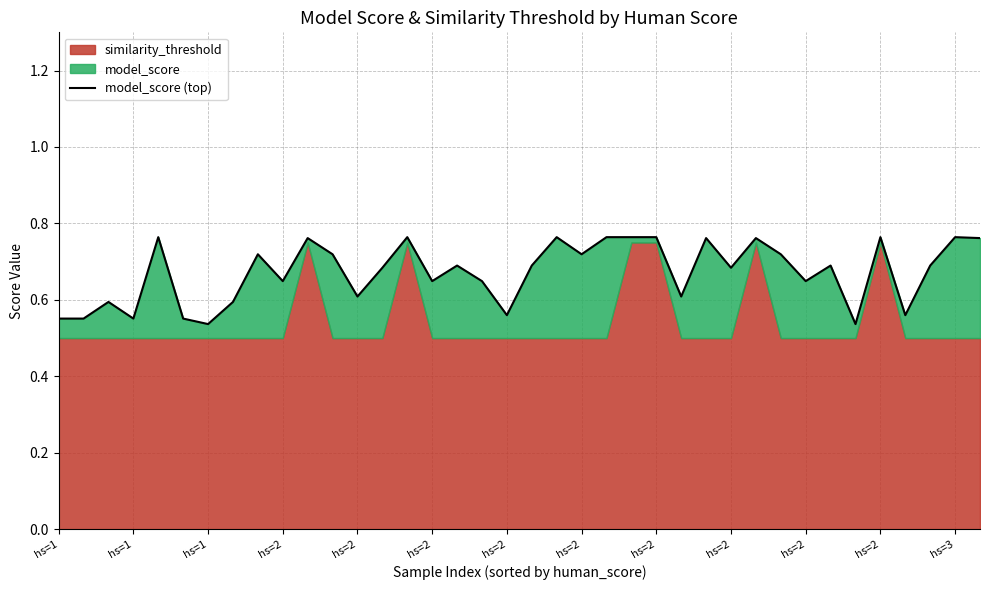

How many points are higher than both their immediate neighbors (excluding endpoints)?

12